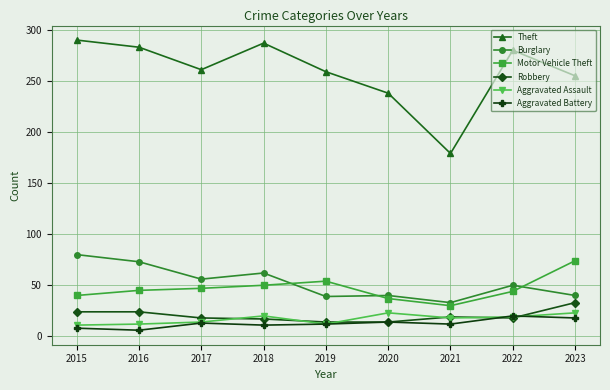

What is the difference between the highest and lowest values at 2022?

262